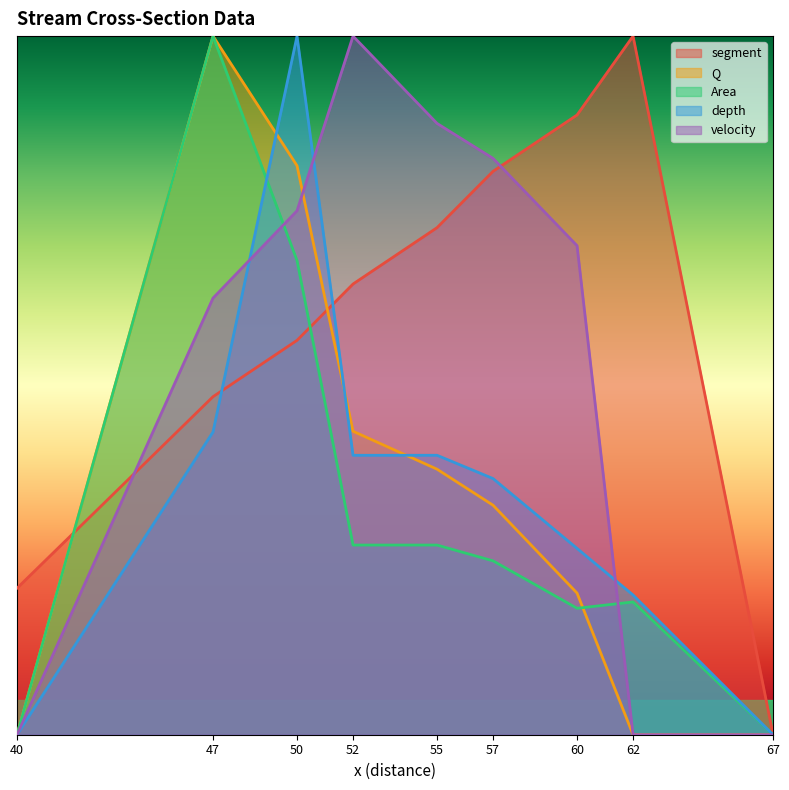

What are all the series names shown in the legend?

segment, Q, Area, depth, velocity